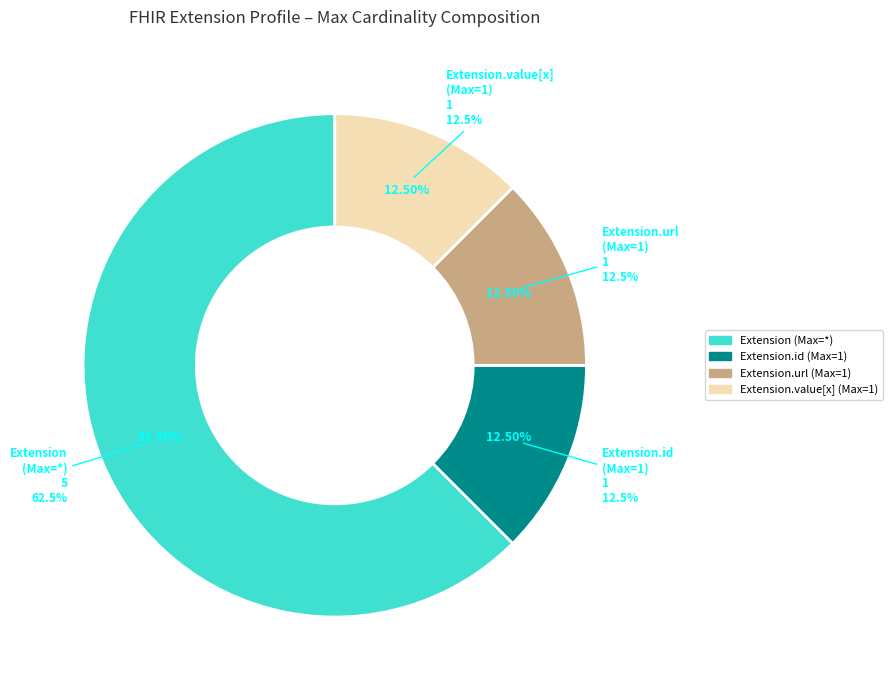

Which category has the smallest portion of the pie?

Extension.id